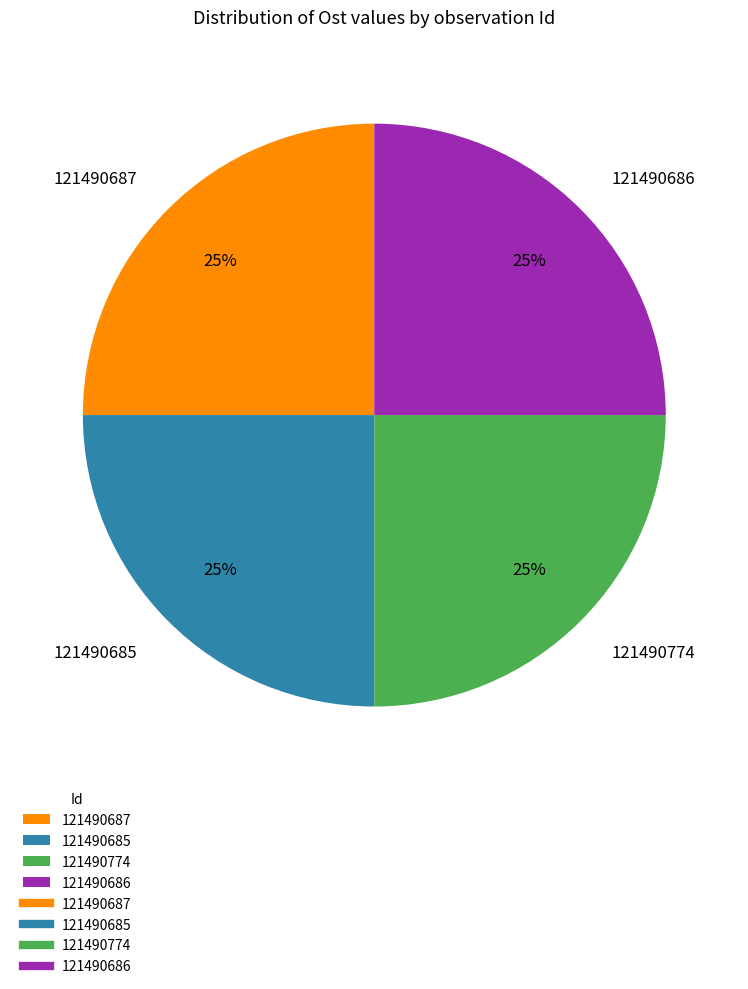

Is it true that 121490687 is 25% of the pie?

True